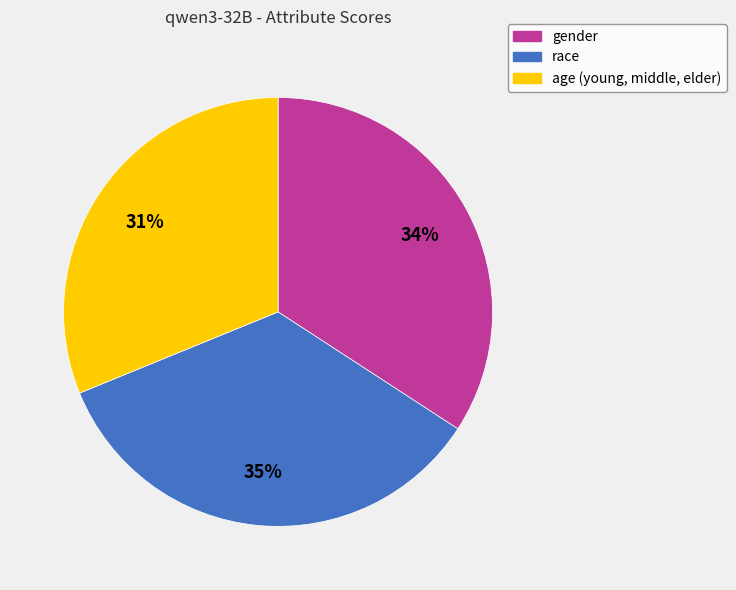

Is there a majority slice in this chart?

No